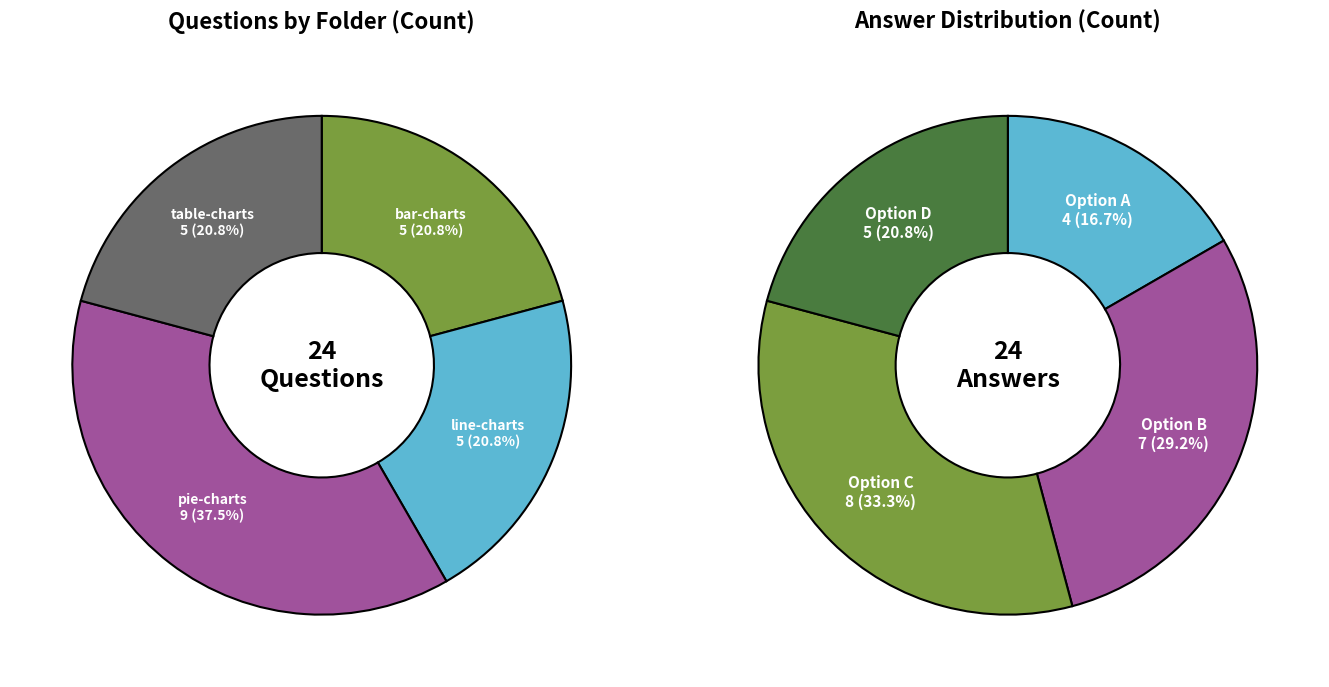

Rank the categories by value from highest to lowest.

pie-charts, bar-charts, line-charts, table-charts